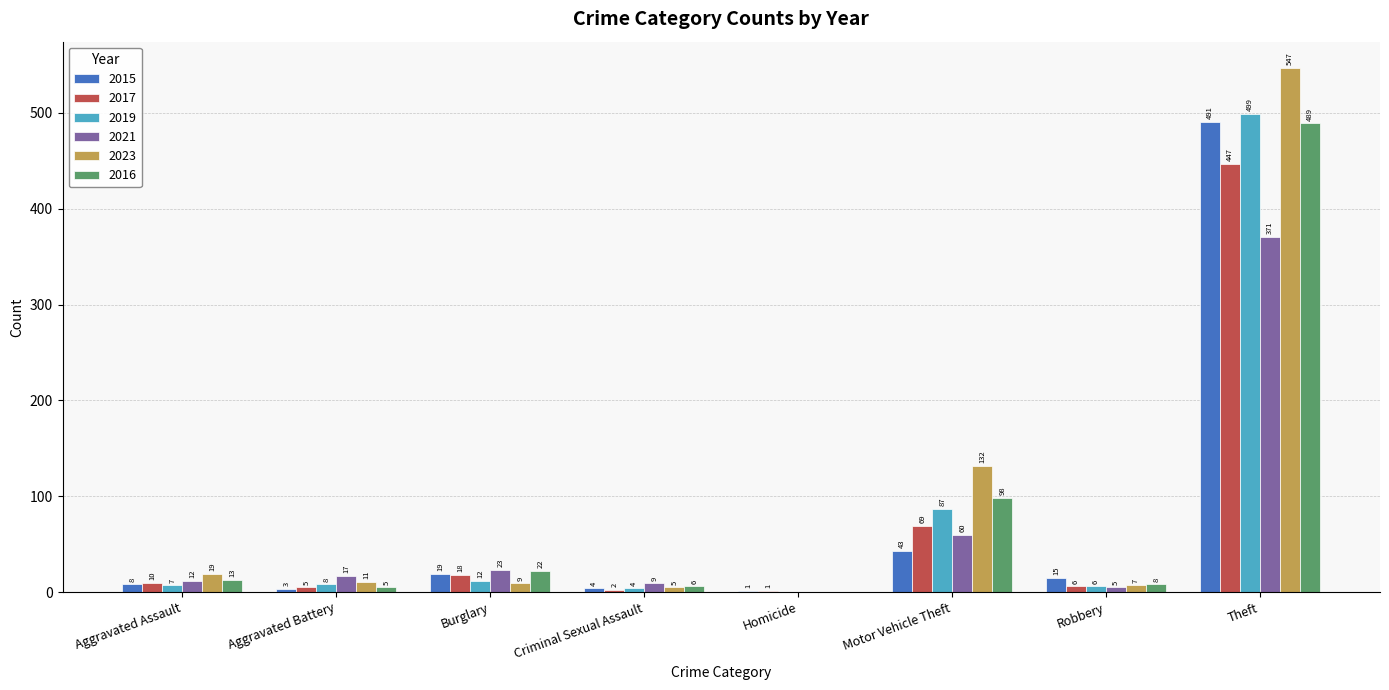

Is it true that 2021 equals 0 at Homicide?

True